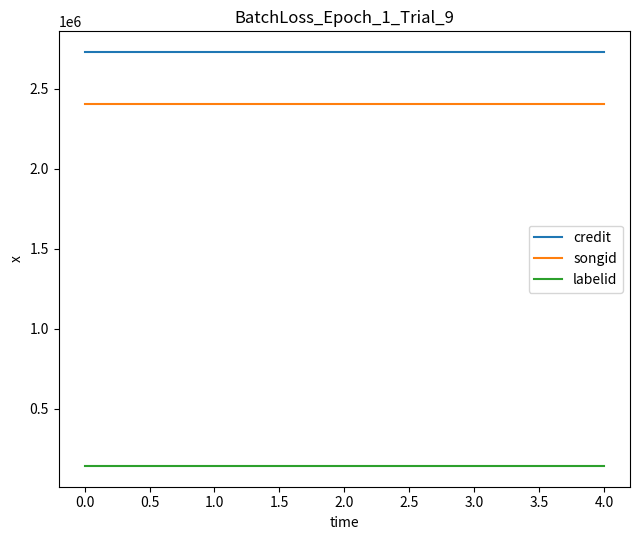

What is the difference between the highest and lowest values at 1.0?

2585472